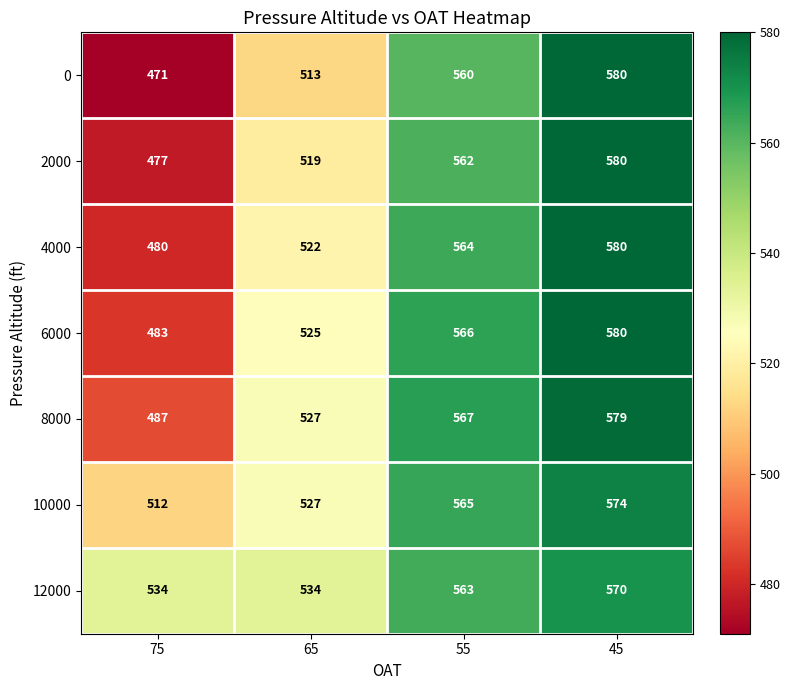

What is the smallest value displayed?

471